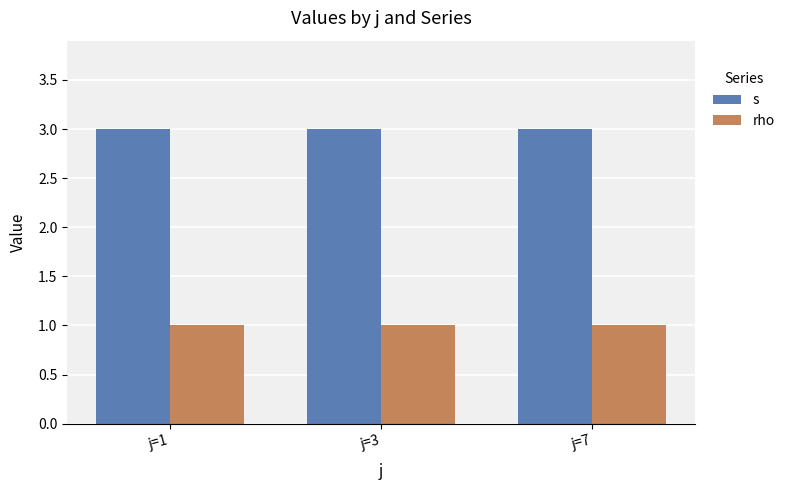

What is the minimum value for s?

3